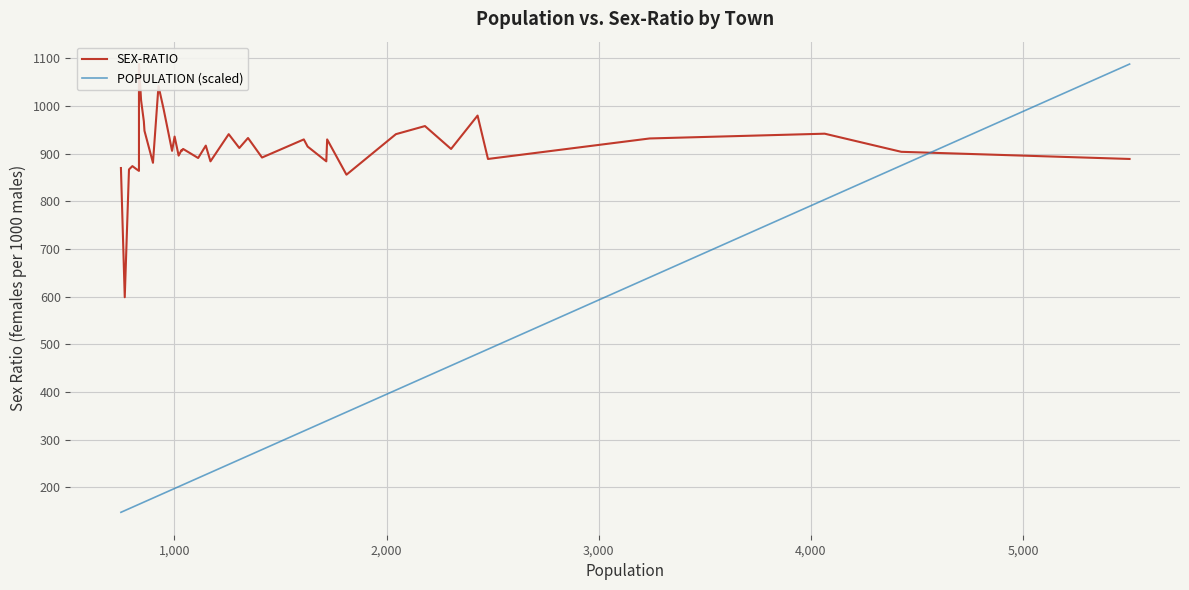

What are all the series names shown in the legend?

SEX-RATIO, POPULATION (scaled)